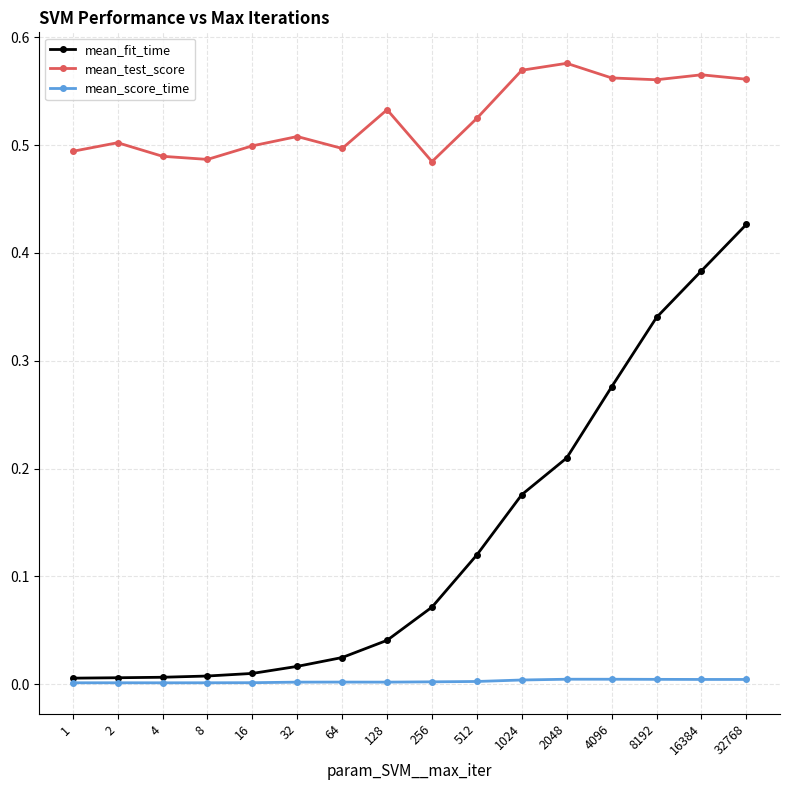

Which series has the largest range (max minus min)?

mean_fit_time